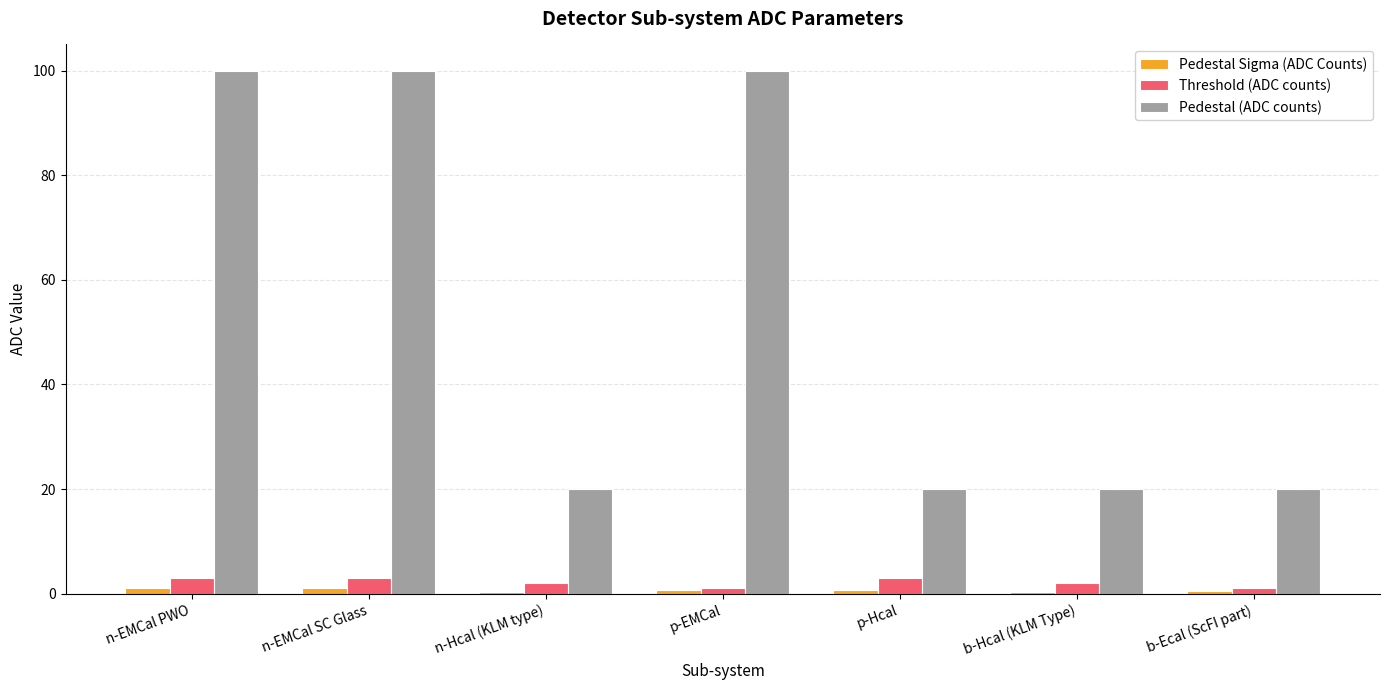

The value of Pedestal (ADC counts) at n-EMCal PWO is 100.0. True or false?

True